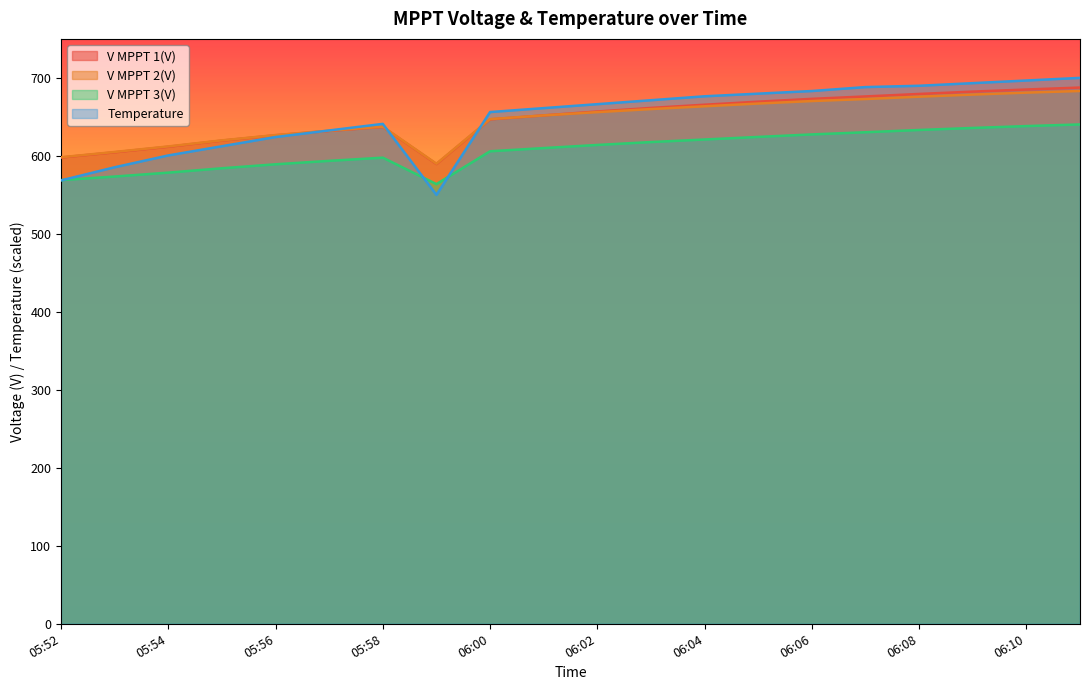

True or false: V MPPT 3(V) and V MPPT 2(V) cross at least once.

False